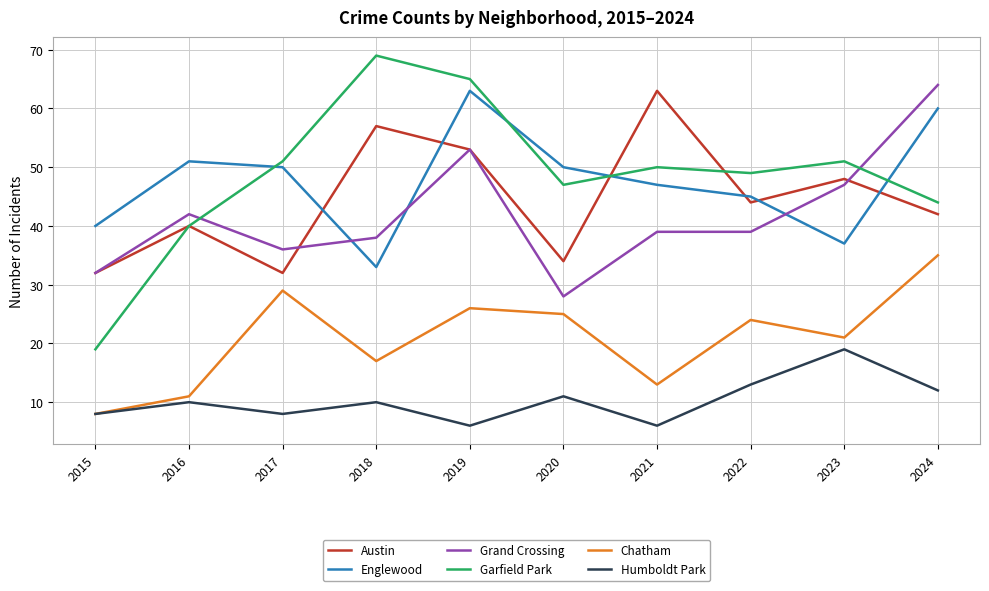

What value does the Austin series have at 2019?

53